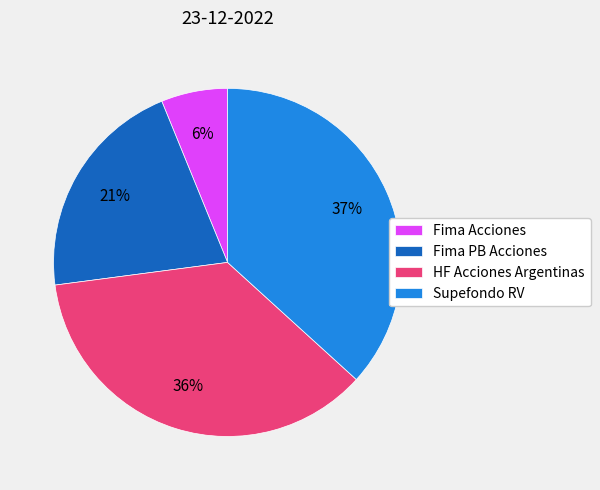

Which slice is the smallest?

Fima Acciones